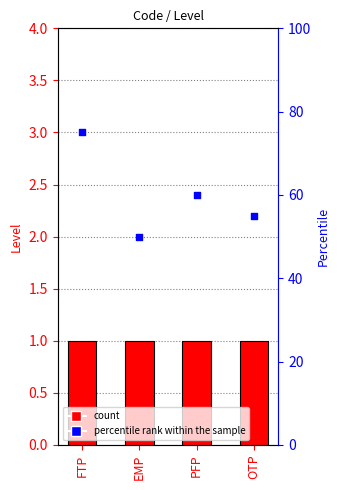

Is the value of Level at PFP greater than the value of percentile rank within the sample at OTP?

No